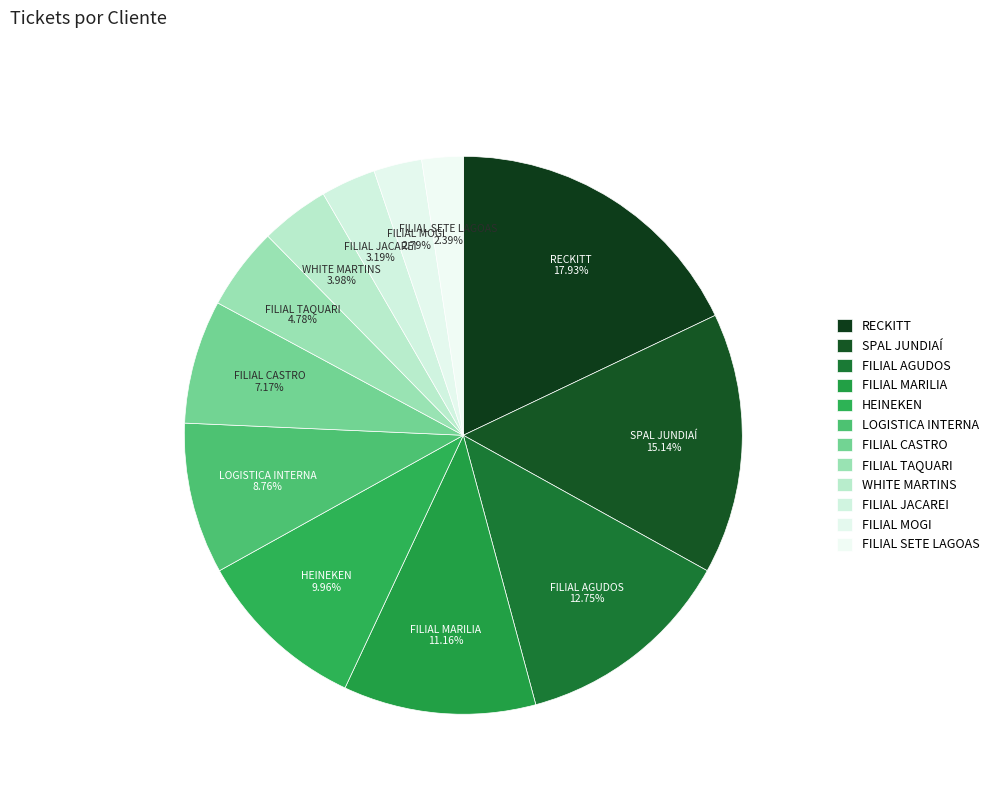

Count the number of slices in the pie.

12